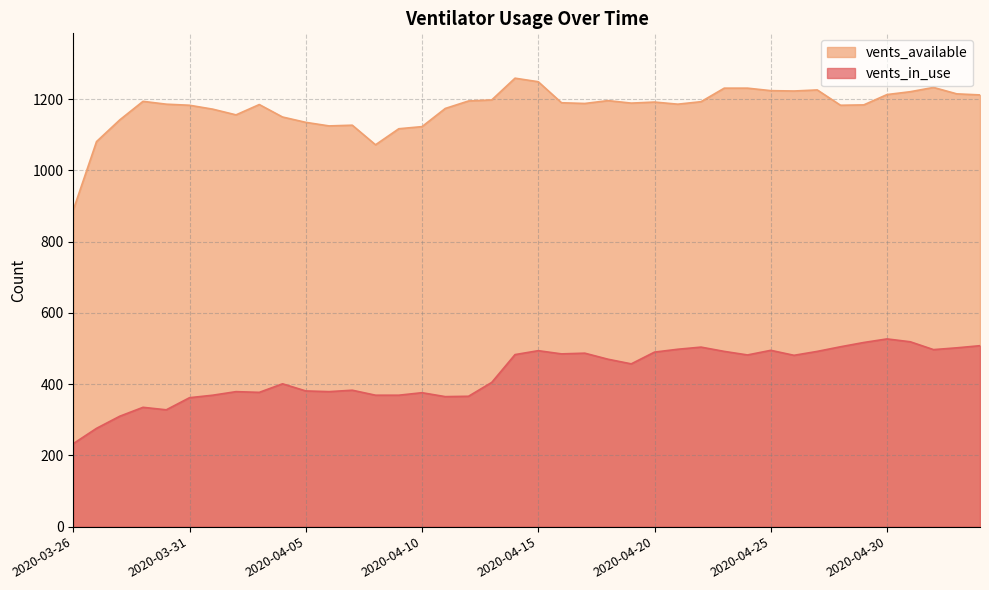

True or false: vents_in_use and vents_available cross at least once.

False